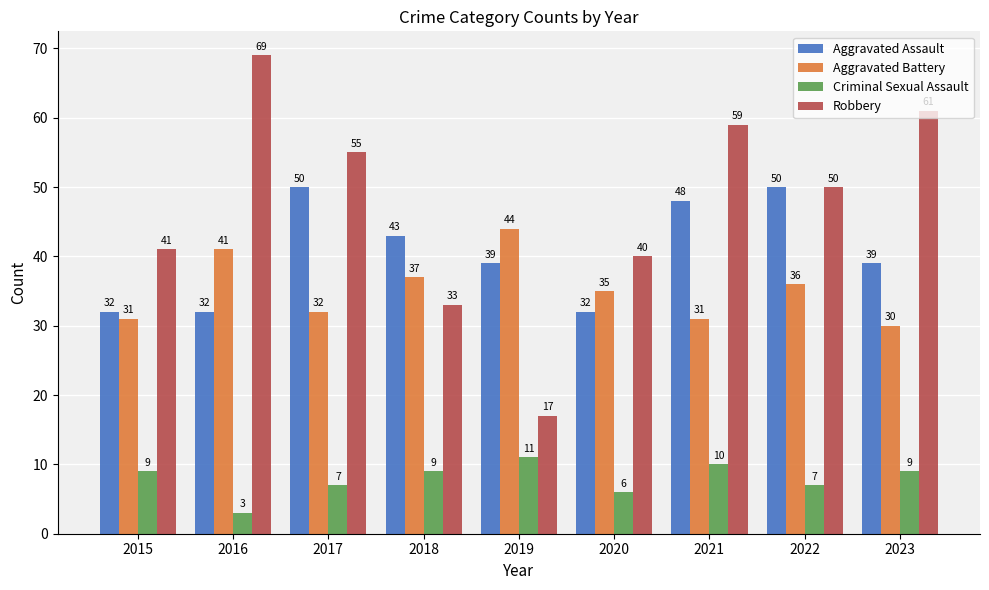

How many bars are there in each group?

4